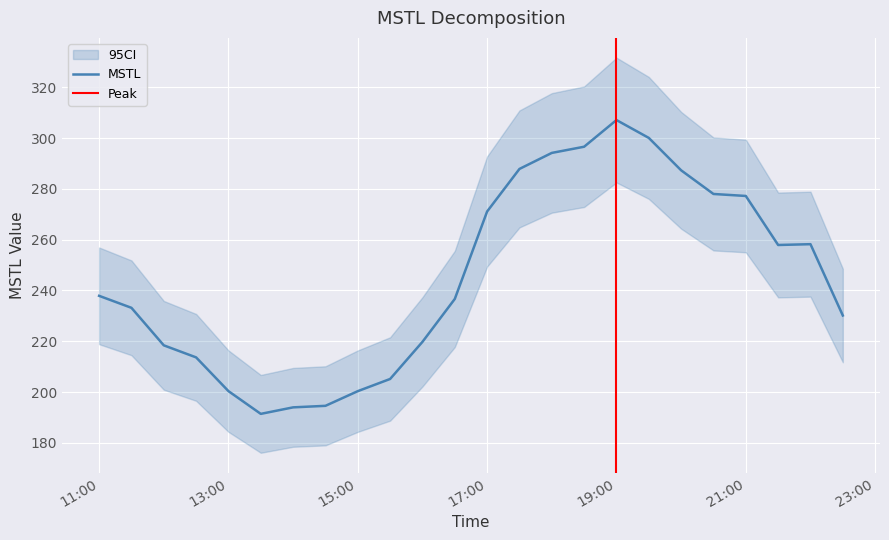

True or false: MSTL has a value of 164.4 at 17:00.

False